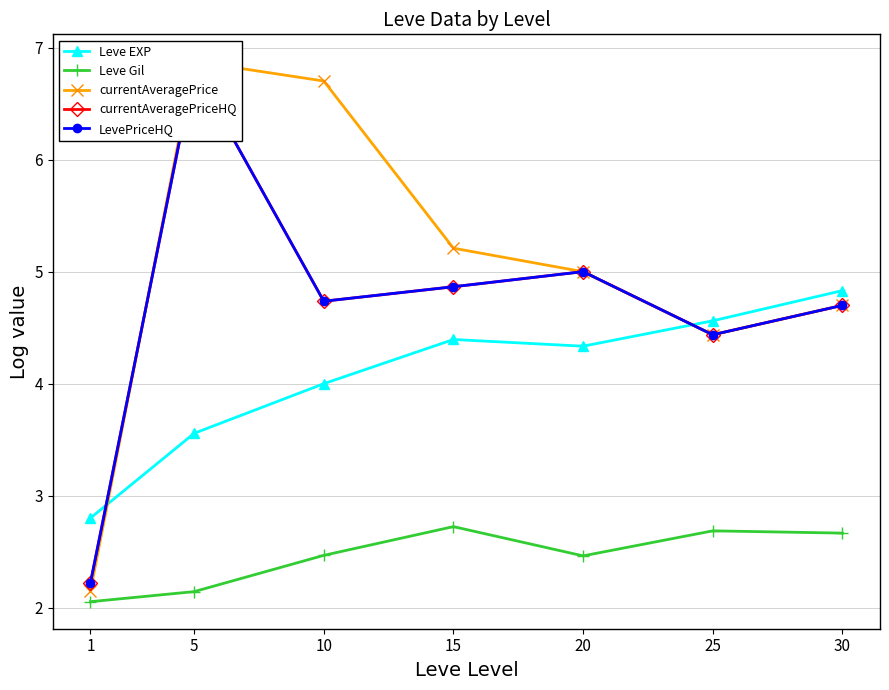

What is the difference between the second highest and minimum values in the LevePriceHQ series?

2.8